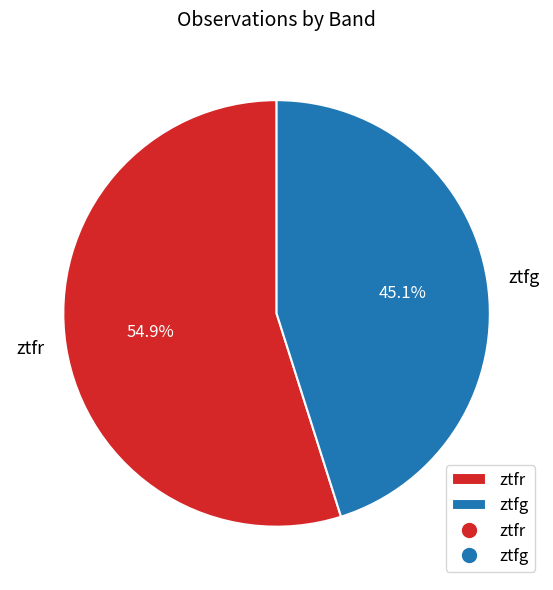

Is it true that ztfg is 51% of the pie?

False